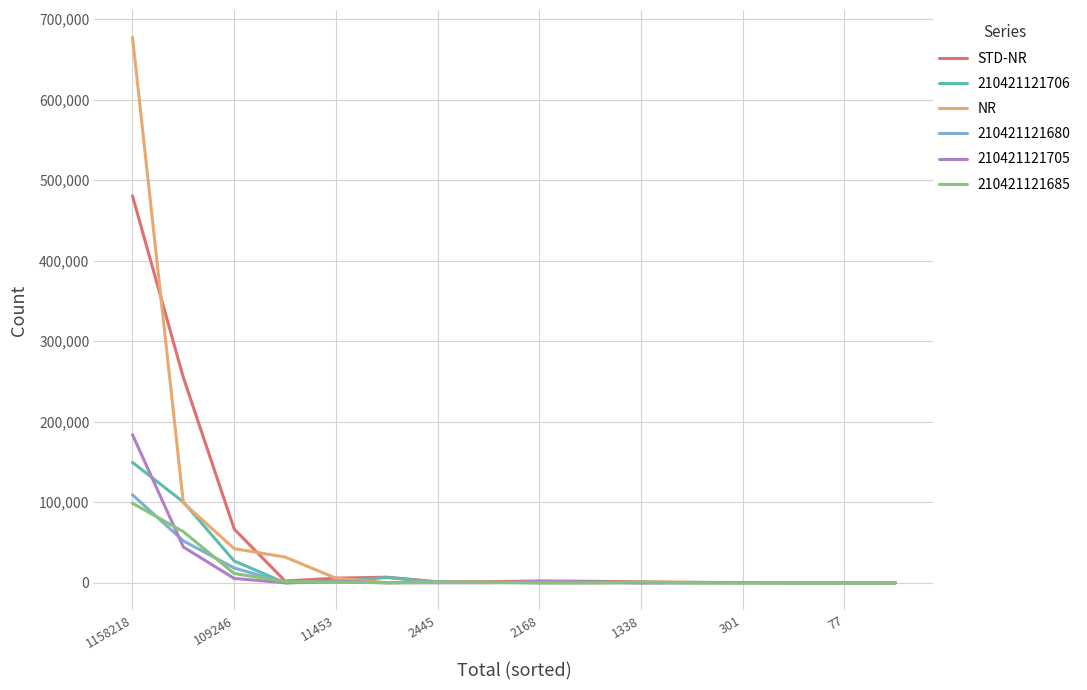

Which series has the widest spread of values?

NR